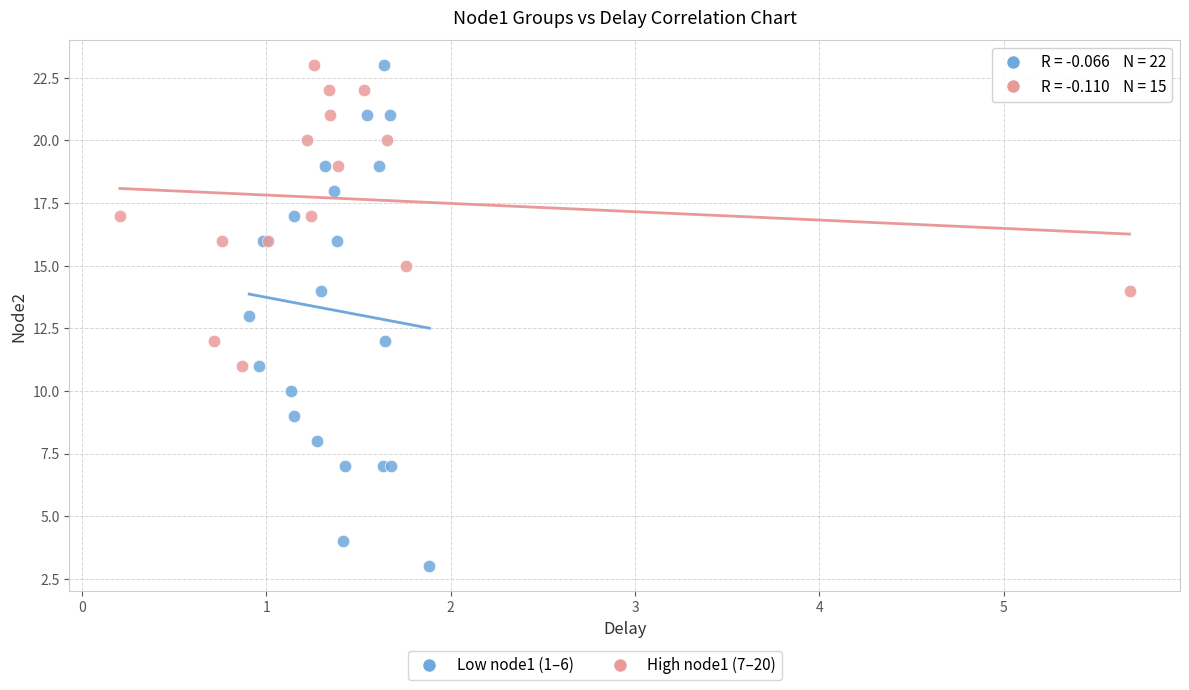

Which series reaches the minimum Y coordinate?

Low node1 (1–6)